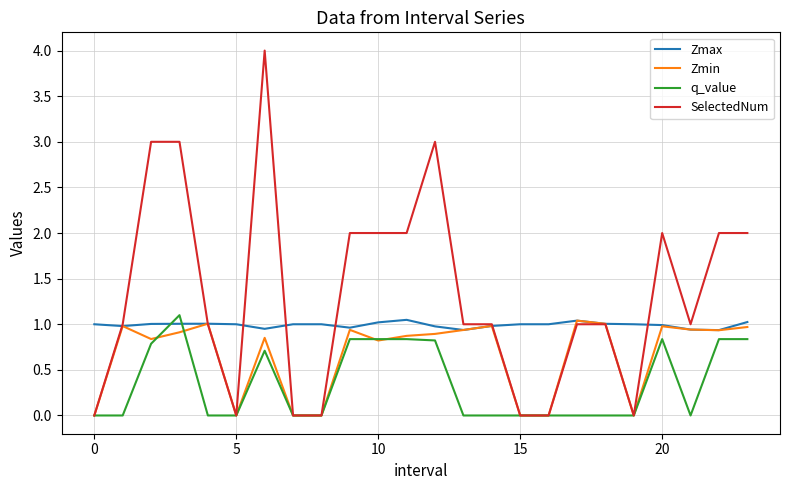

Which series has the largest total across all categories?

SelectedNum